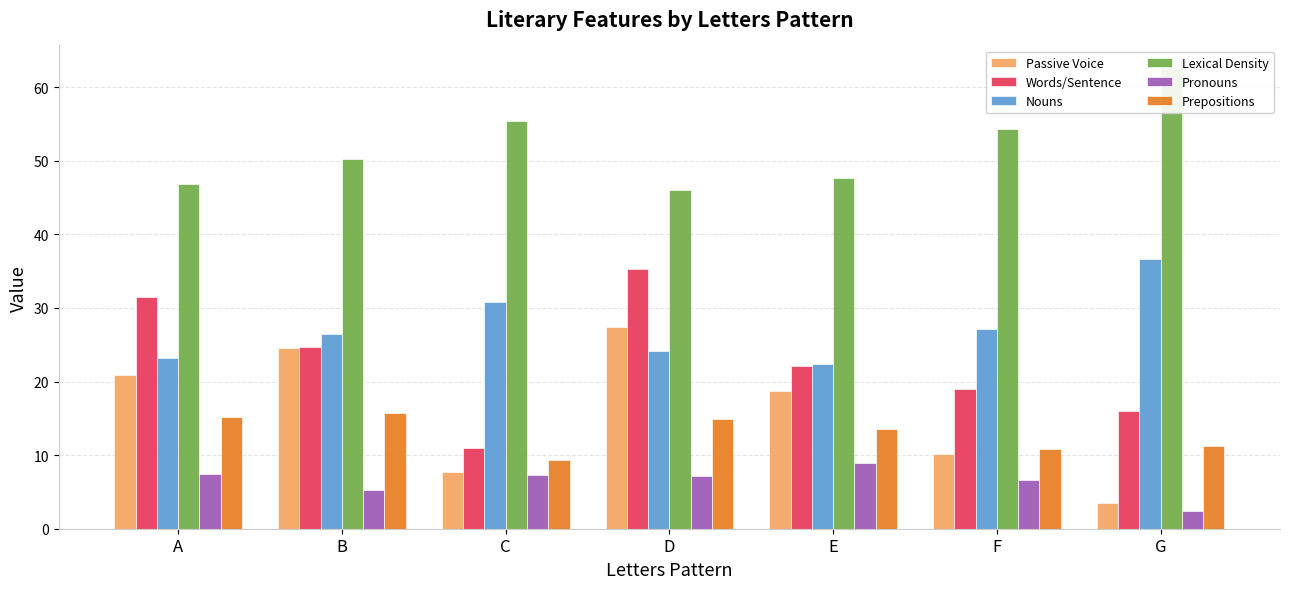

What is the difference between the maximum and minimum values in the Passive Voice series?

23.9